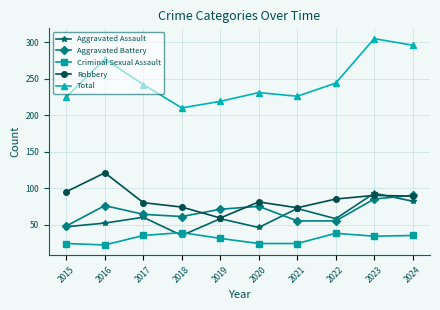

True or false: Criminal Sexual Assault and Aggravated Battery intersect in this chart.

False